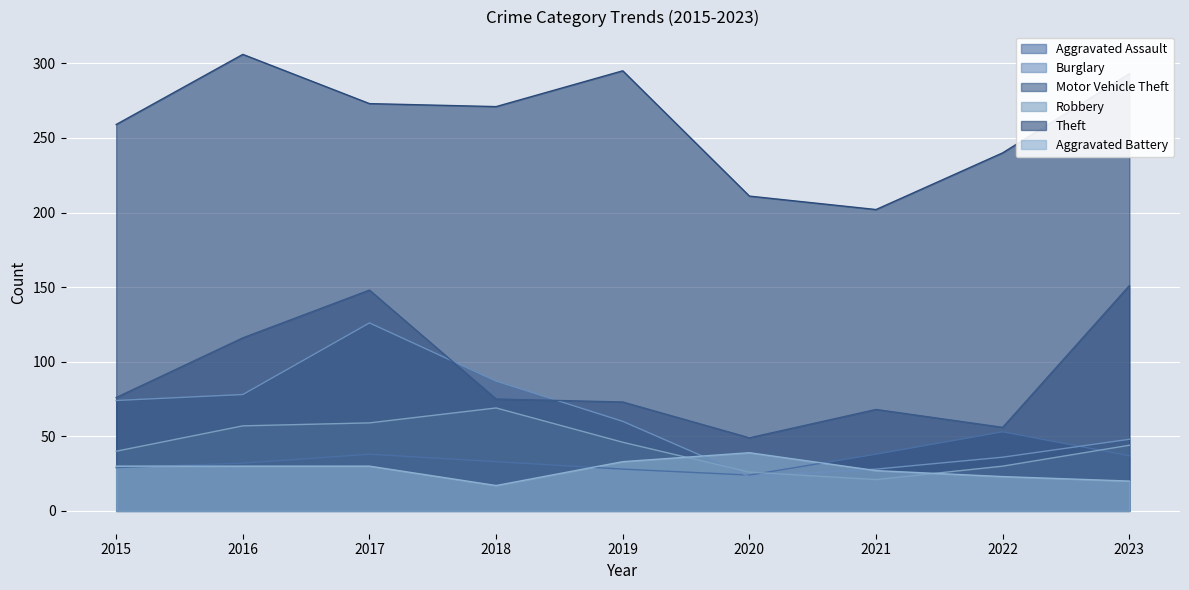

Between 2018 and 2022, which is larger?

2022